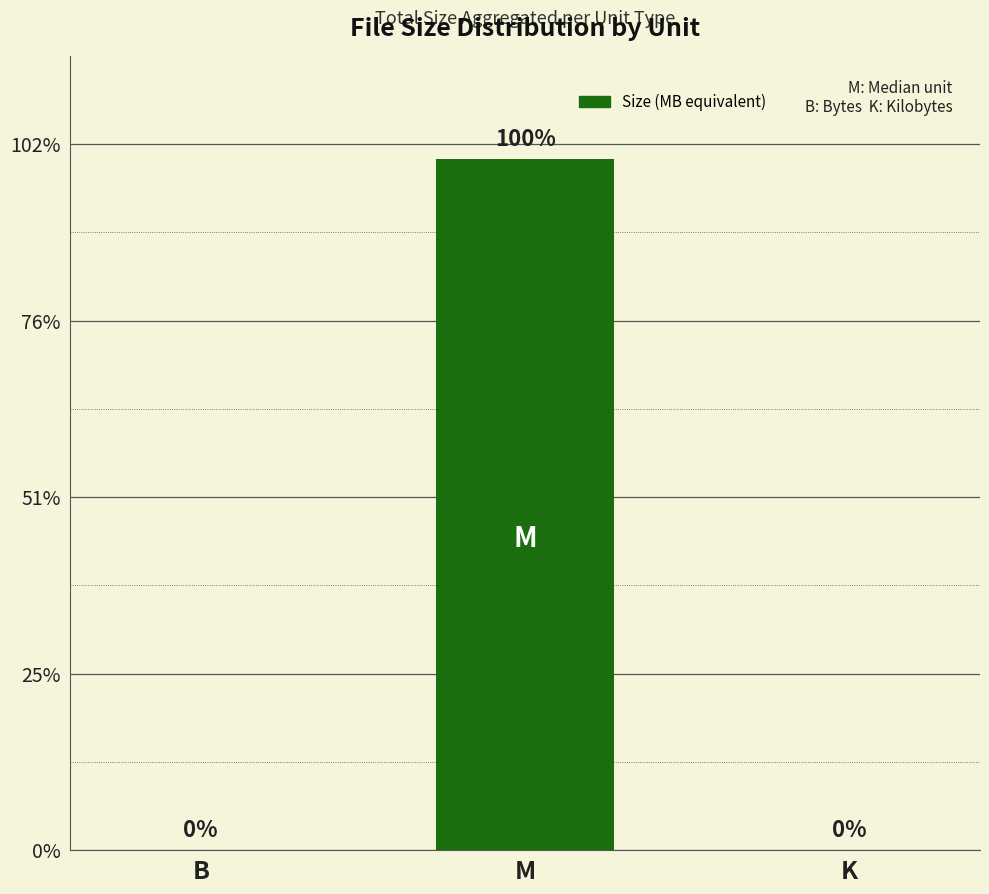

Reading right to left, transcribe all the data shown in this chart.

0.0	391.4	0.0